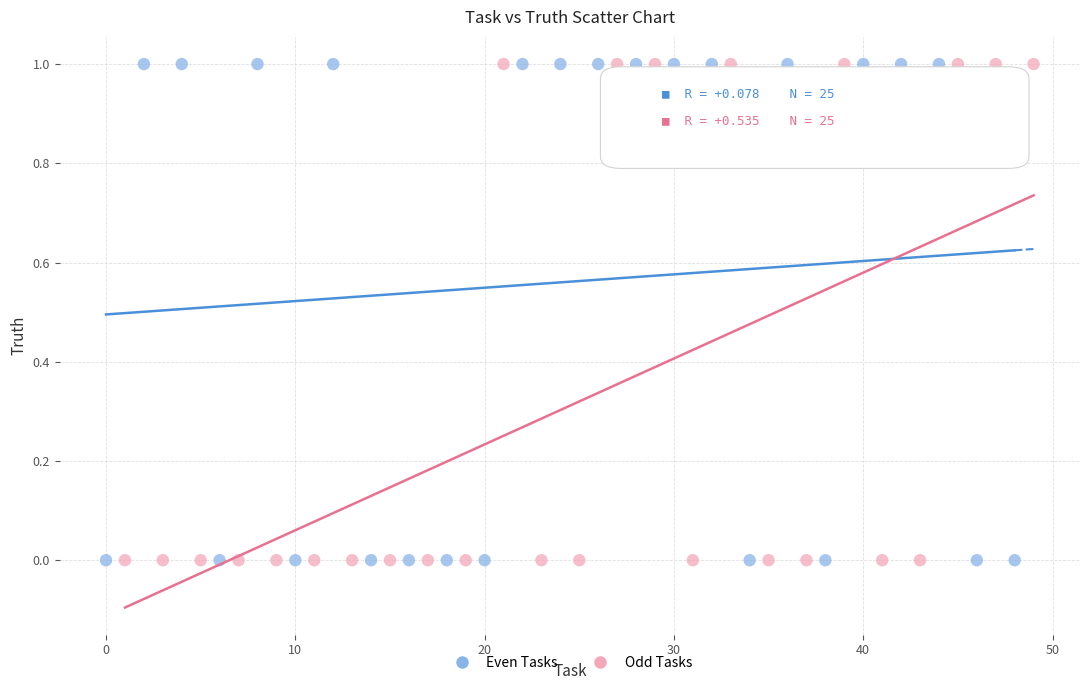

What are all the series names shown in the legend?

Even Tasks, Odd Tasks